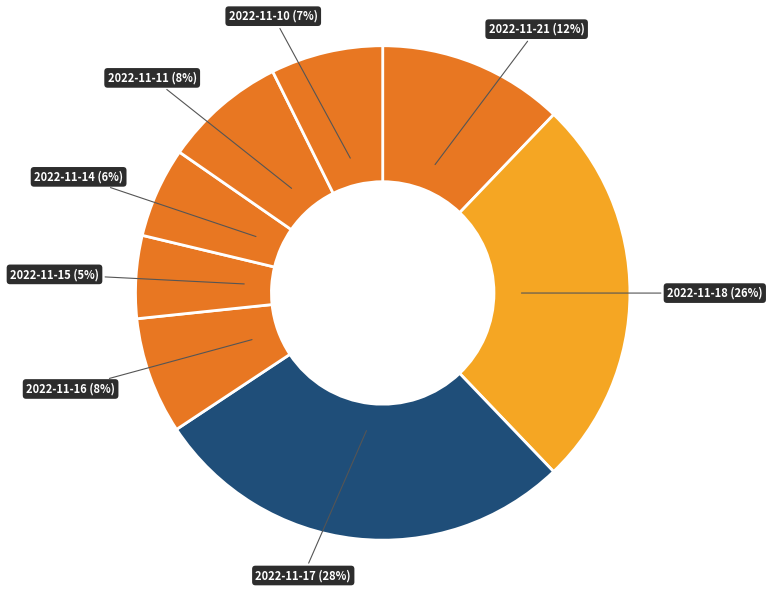

Count the number of slices in the pie.

8